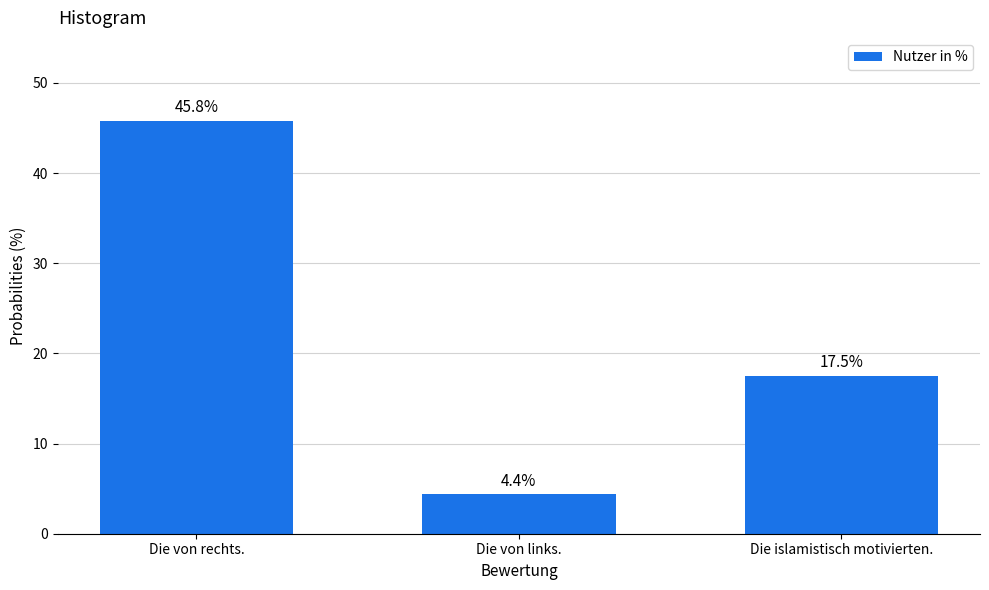

True or false: the data shows 7.1 at Die von links..

False